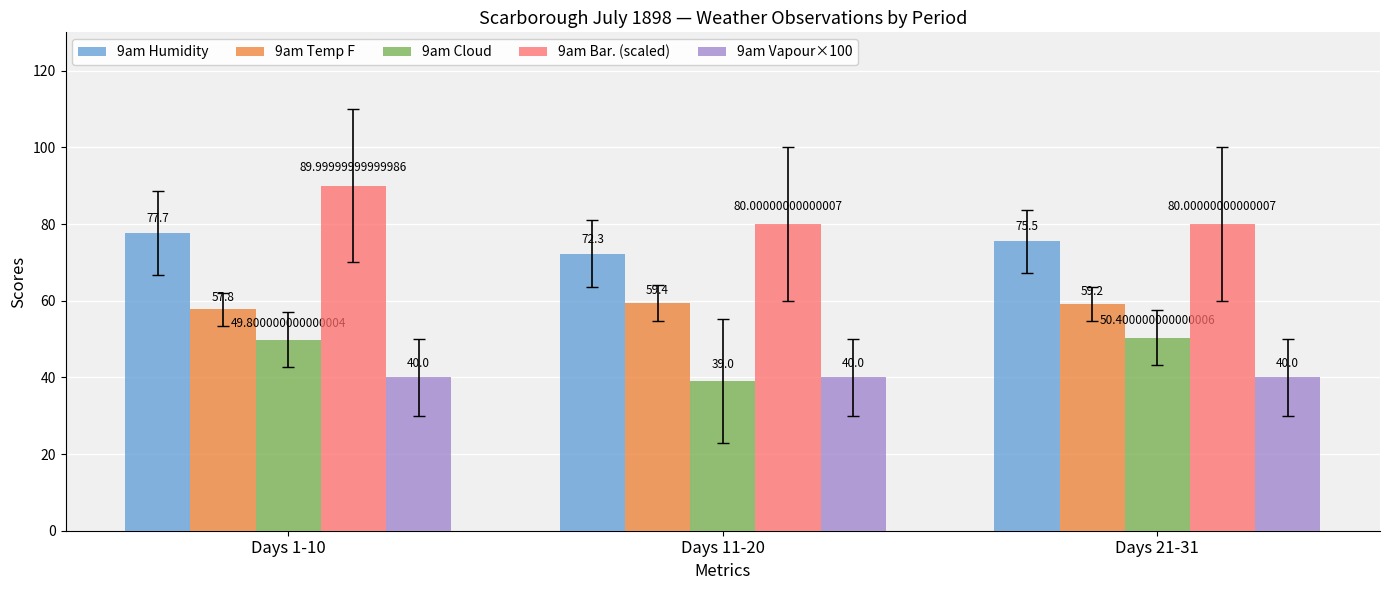

What is the sum of the 9am Humidity values at Days 1-10 and Days 21-31?

153.2